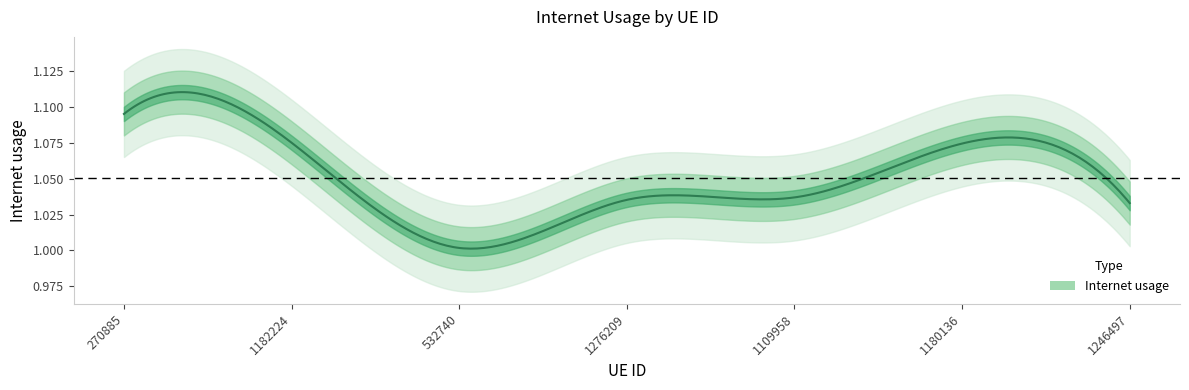

What is the minimum value shown in the chart?

1.0